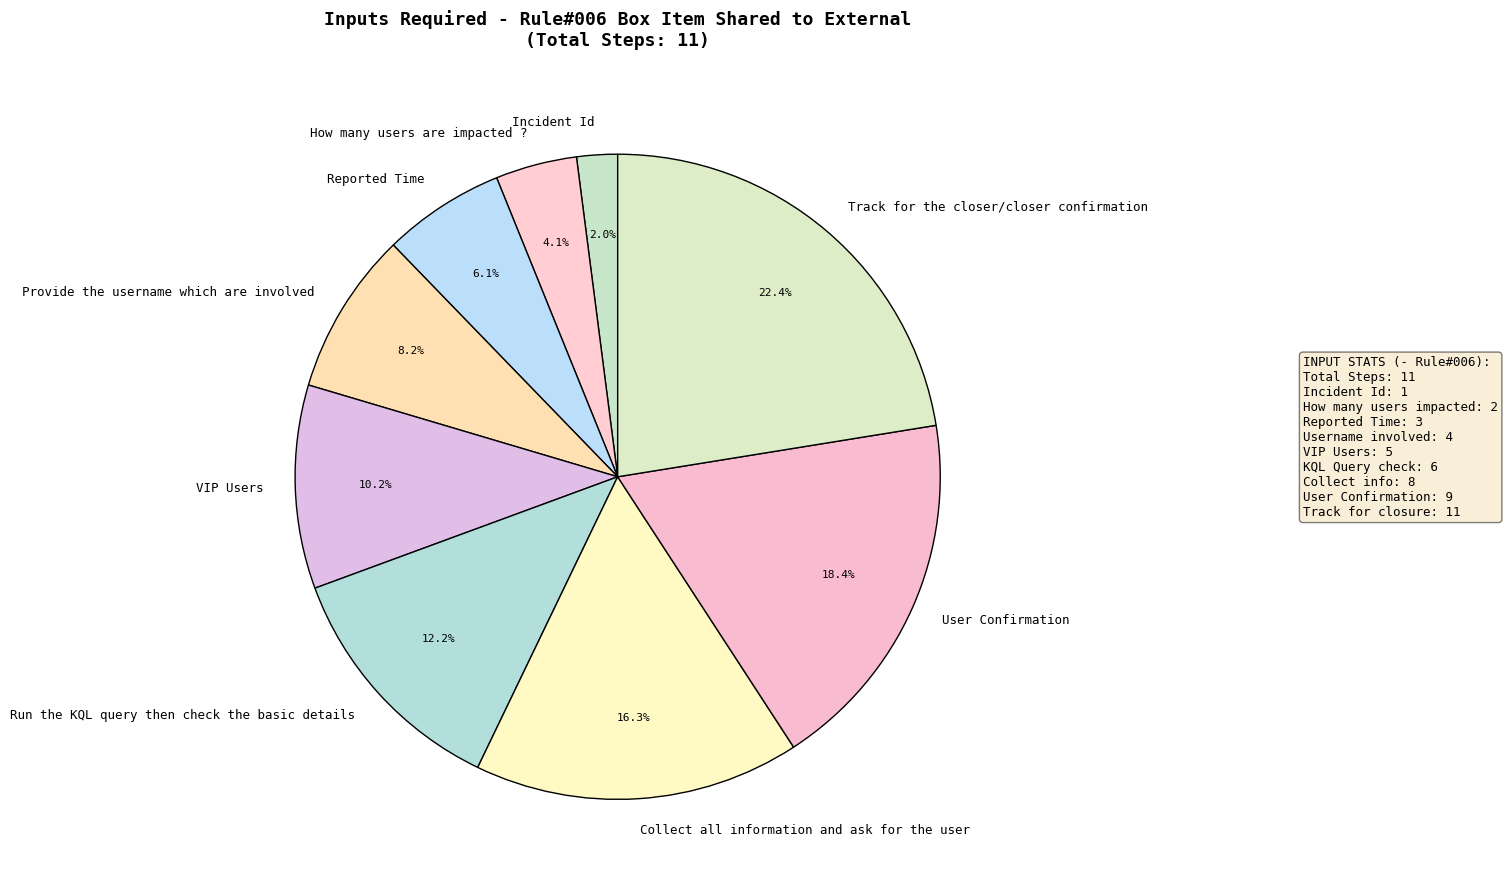

Rank the categories by value from highest to lowest.

Track for the closer/closer confirmation, User Confirmation, Collect all information and ask for the user, Run the KQL query then check the basic details, VIP Users, Provide the username which are involved, Reported Time, How many users are impacted ?, Incident Id